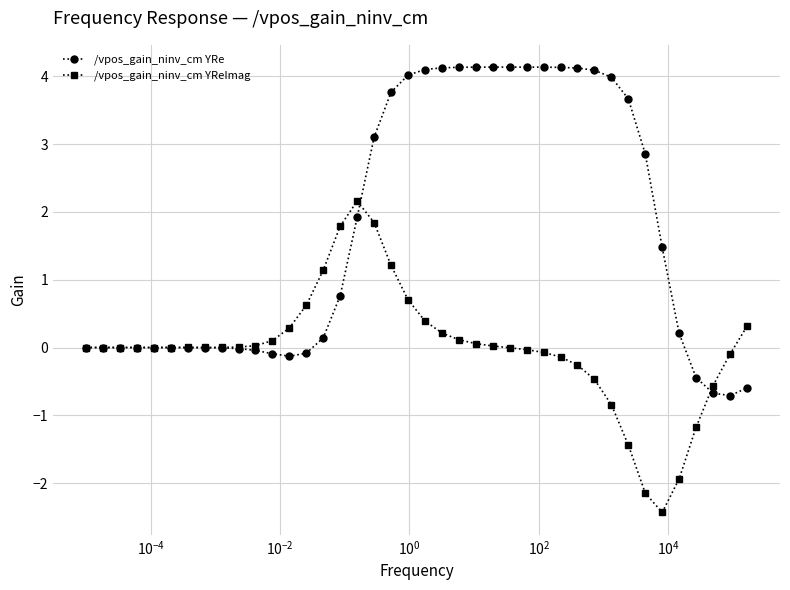

What is the value of the /vpos_gain_ninv_cm YRe point at the 22nd from the left?

4.1